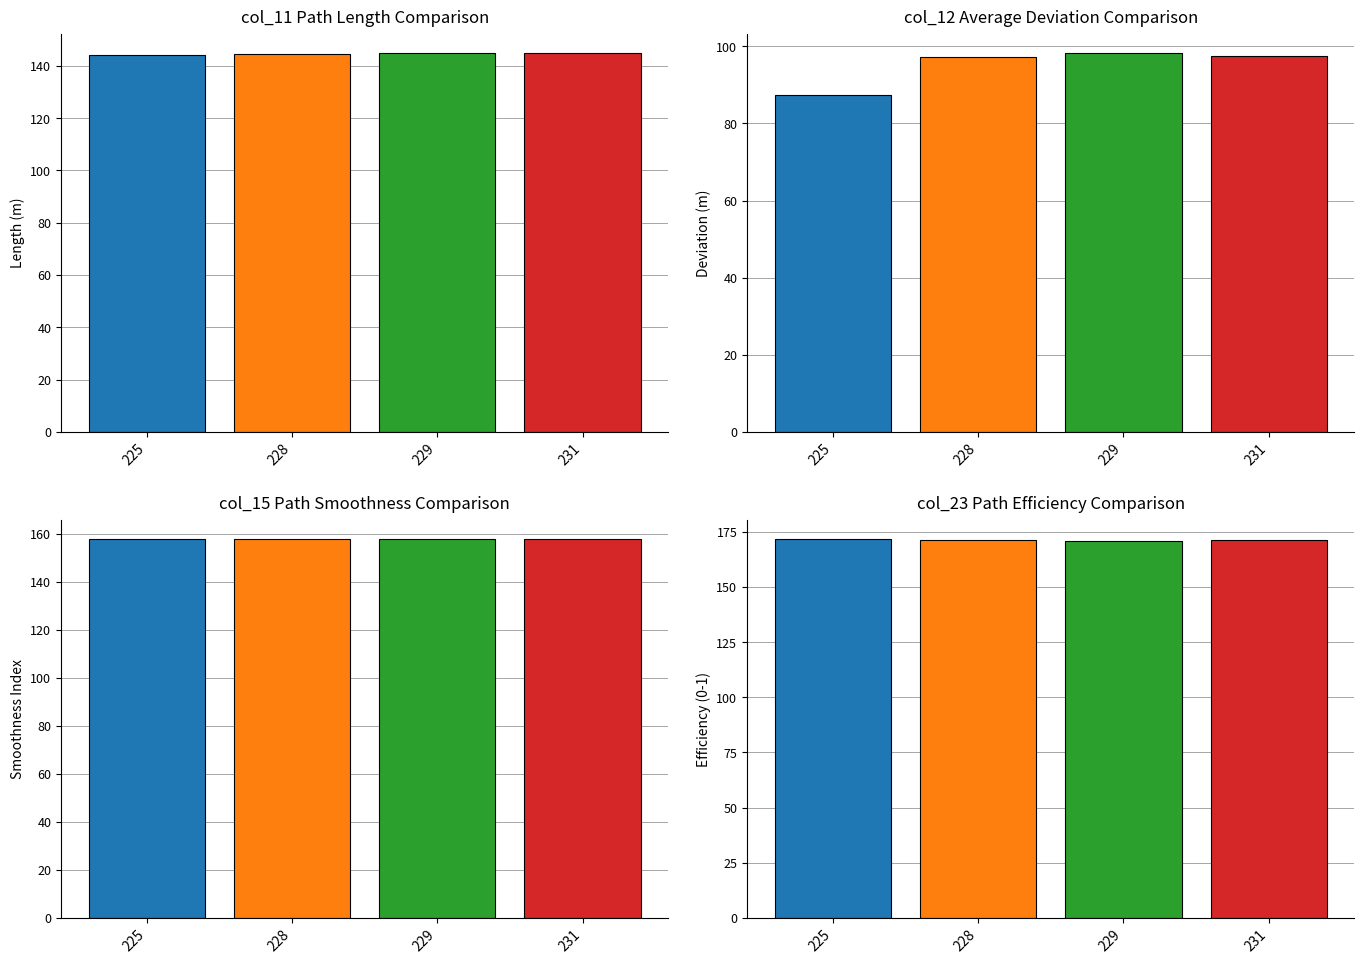

Which series changed the most between 229 and 231?

col_12